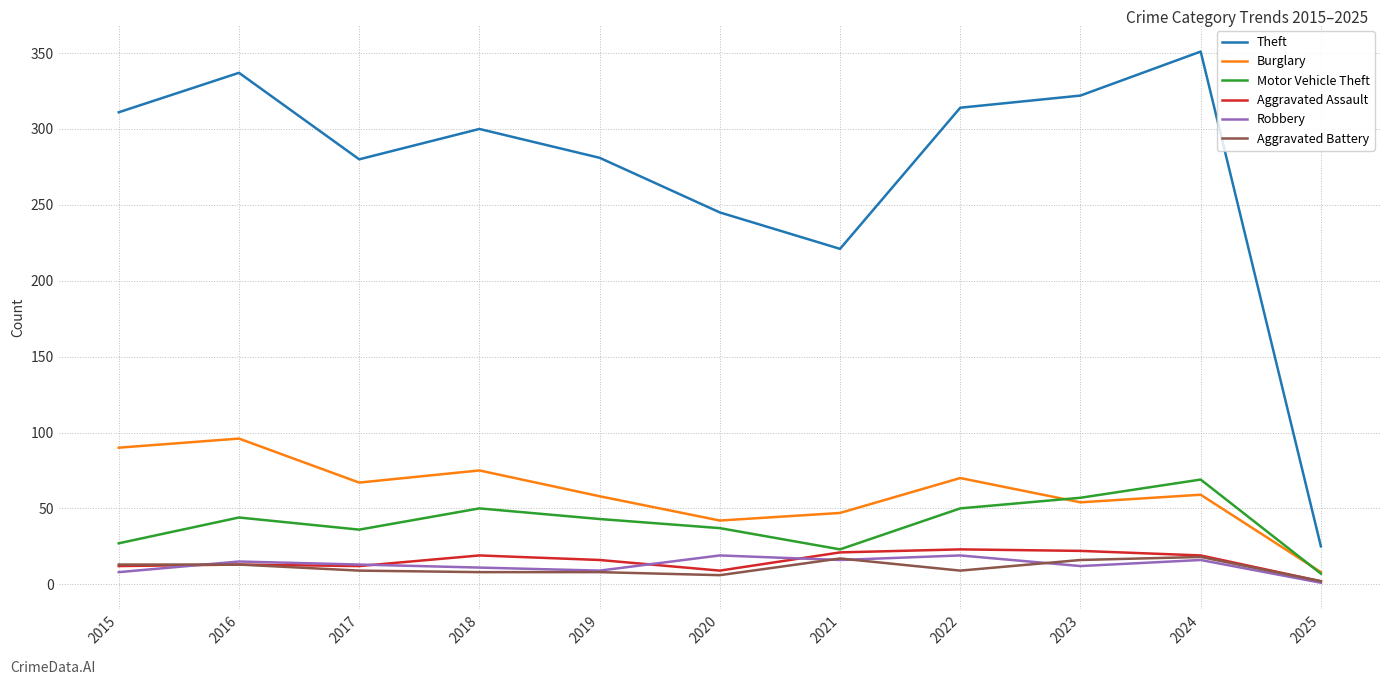

Which series has the widest spread of values?

Theft